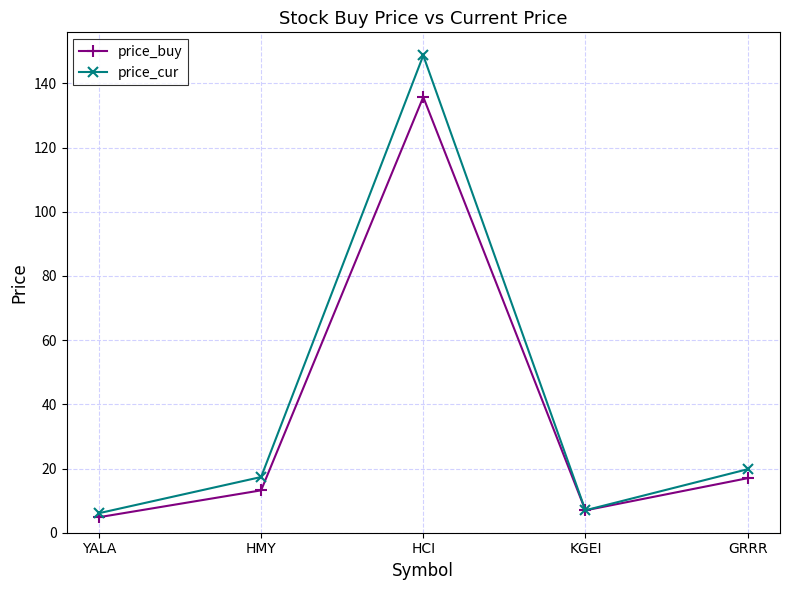

Where does the price_buy series first go above 13?

HMY